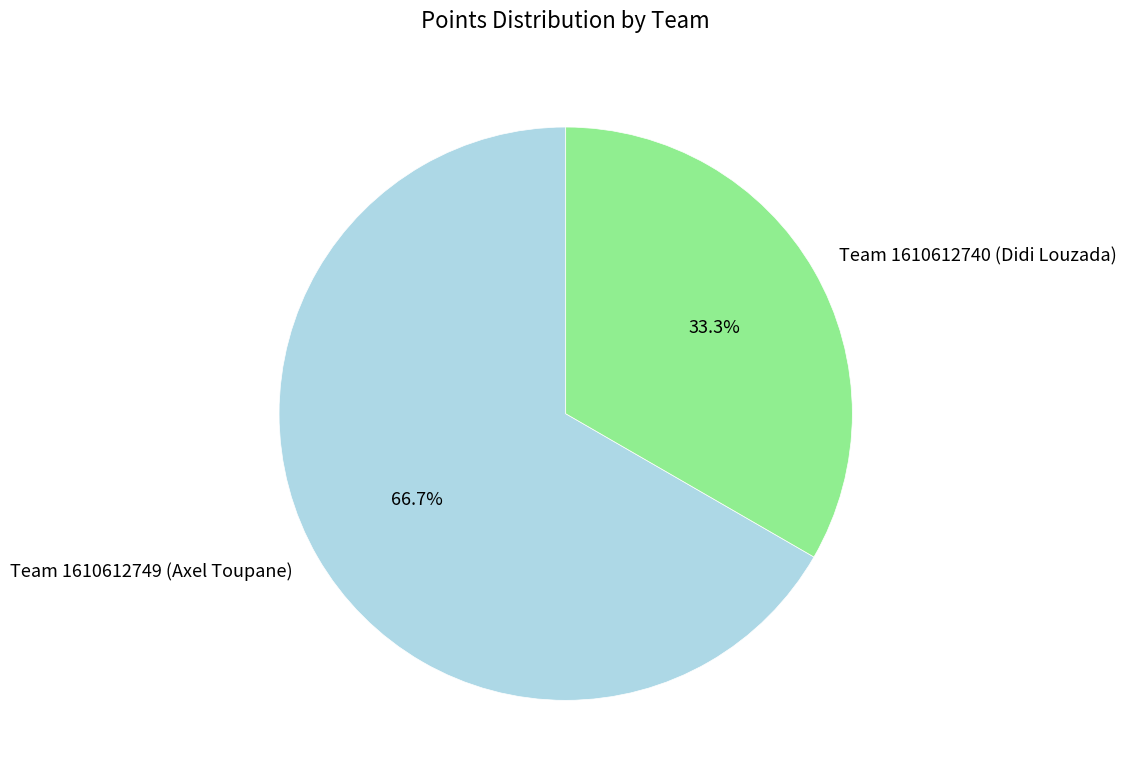

How many segments does this pie chart have?

2